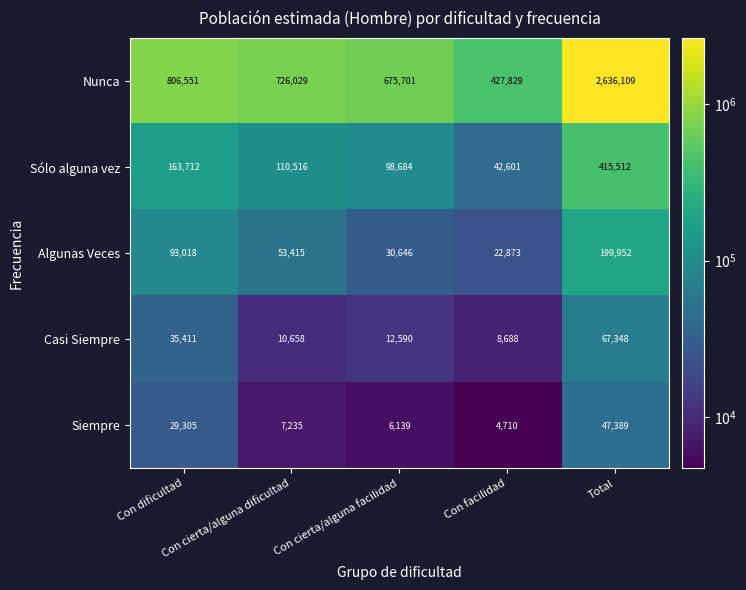

Between Con cierta/alguna dificultad and Con facilidad, which series saw the biggest shift?

Nunca